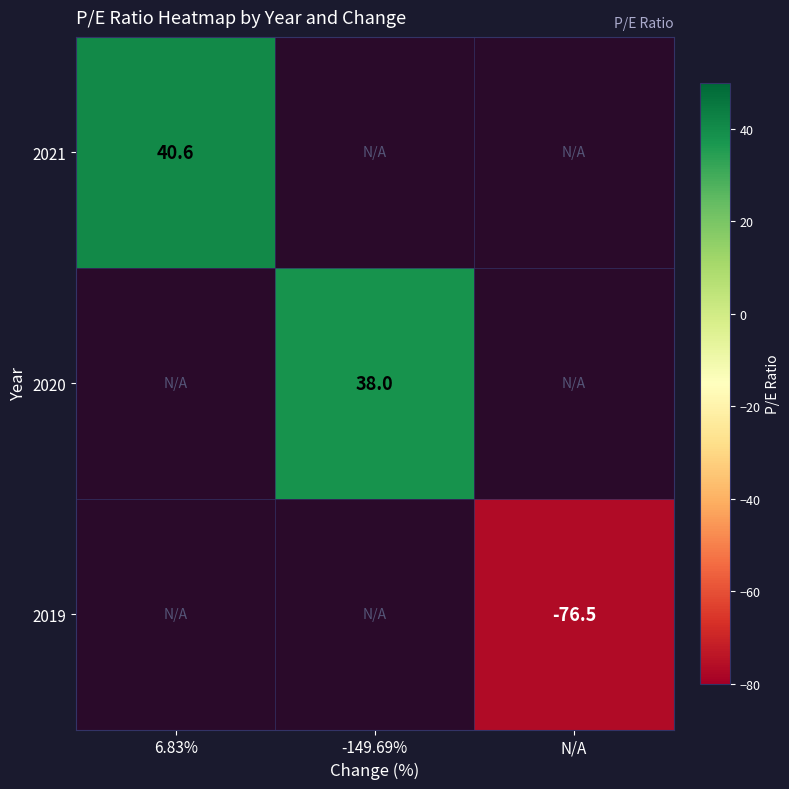

Is it true that 2020 equals 57.8 at -149.69%?

False